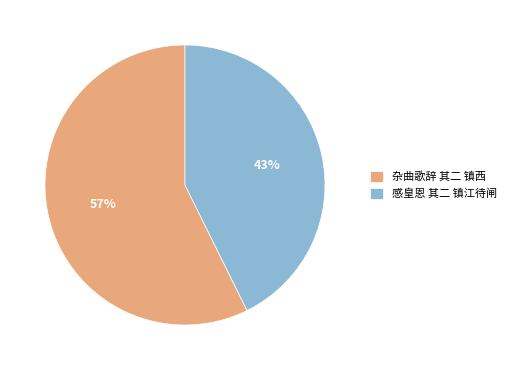

Is there a majority slice in this chart?

Yes